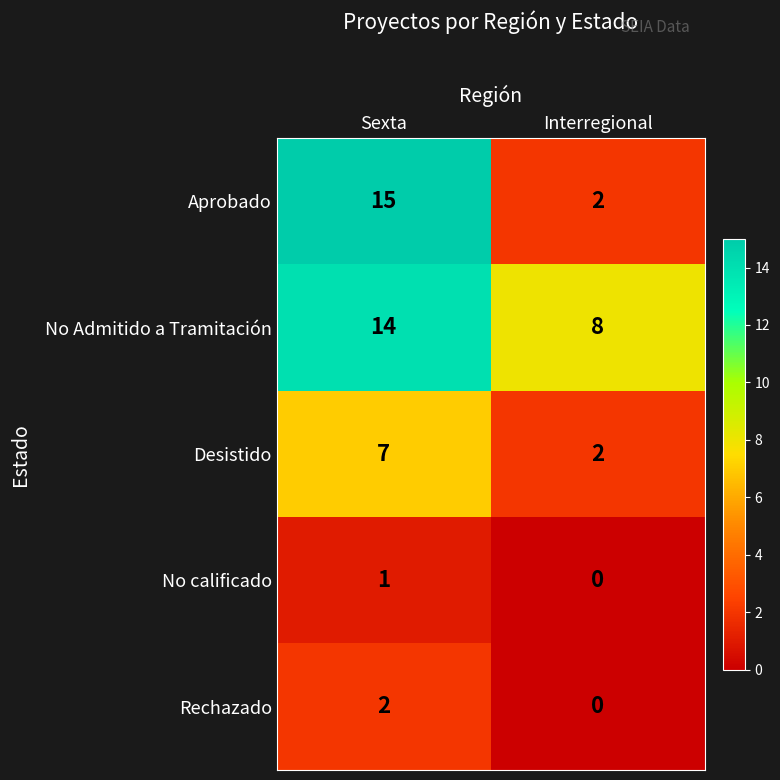

Rank the series by their maximum value, from lowest to highest.

No calificado, Rechazado, Desistido, No Admitido a Tramitación, Aprobado